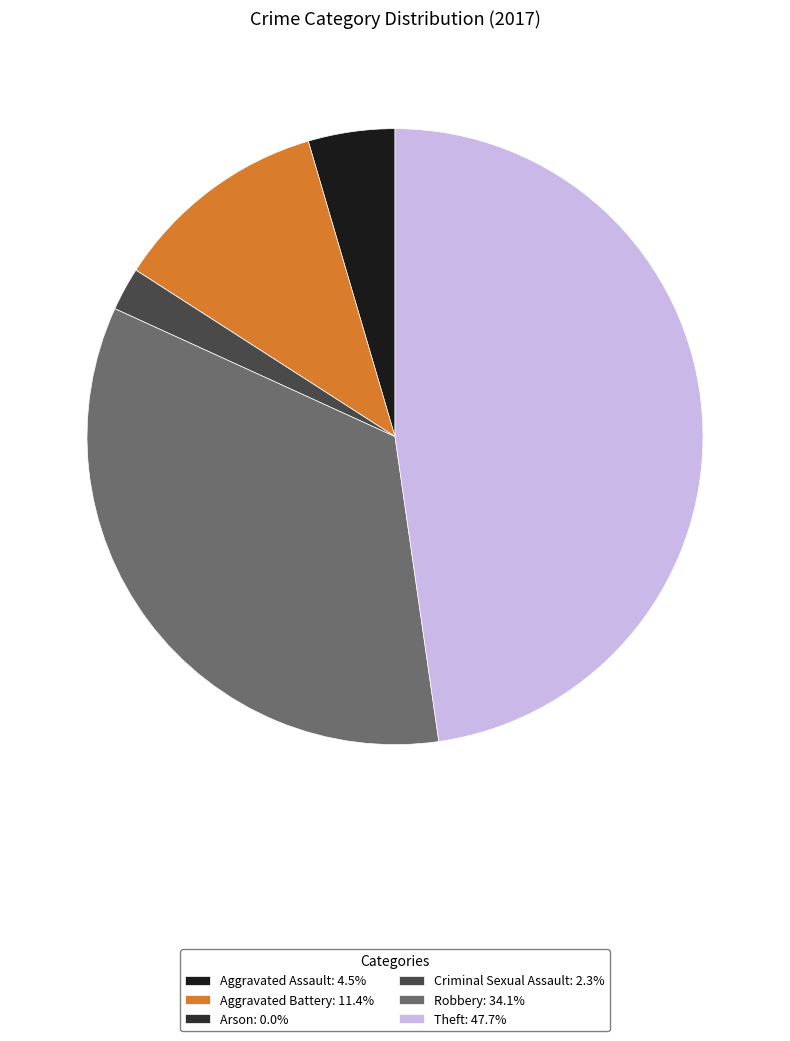

Does any single category account for the majority?

No